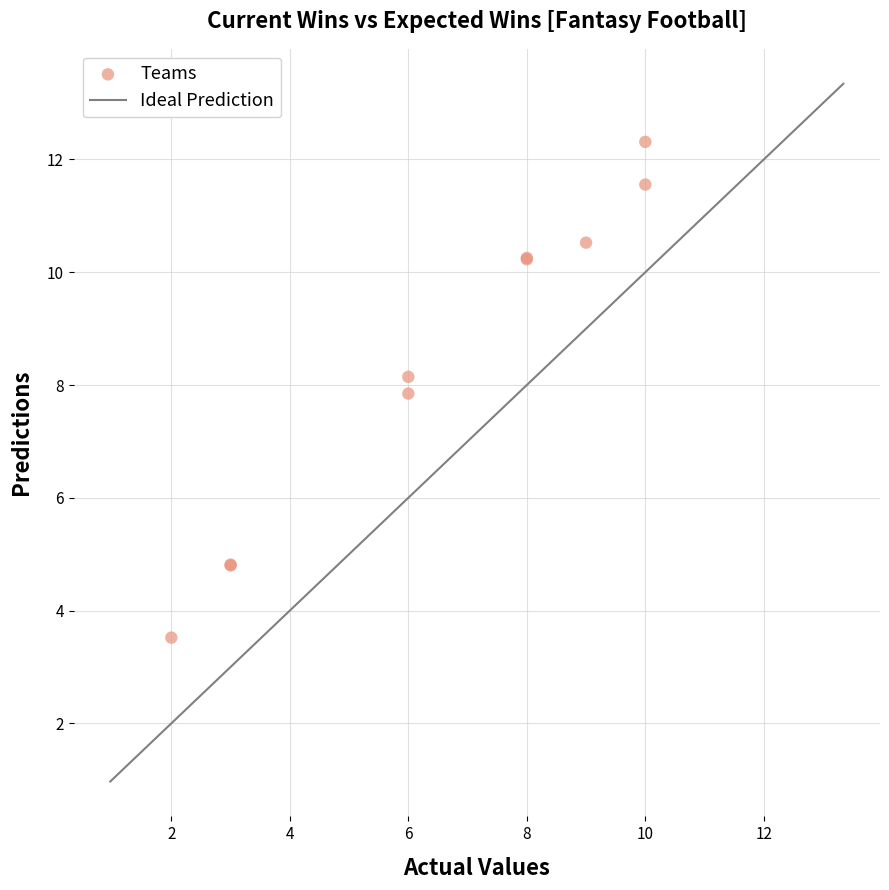

What Y value in the scatter plot is closest to 7?

7.8